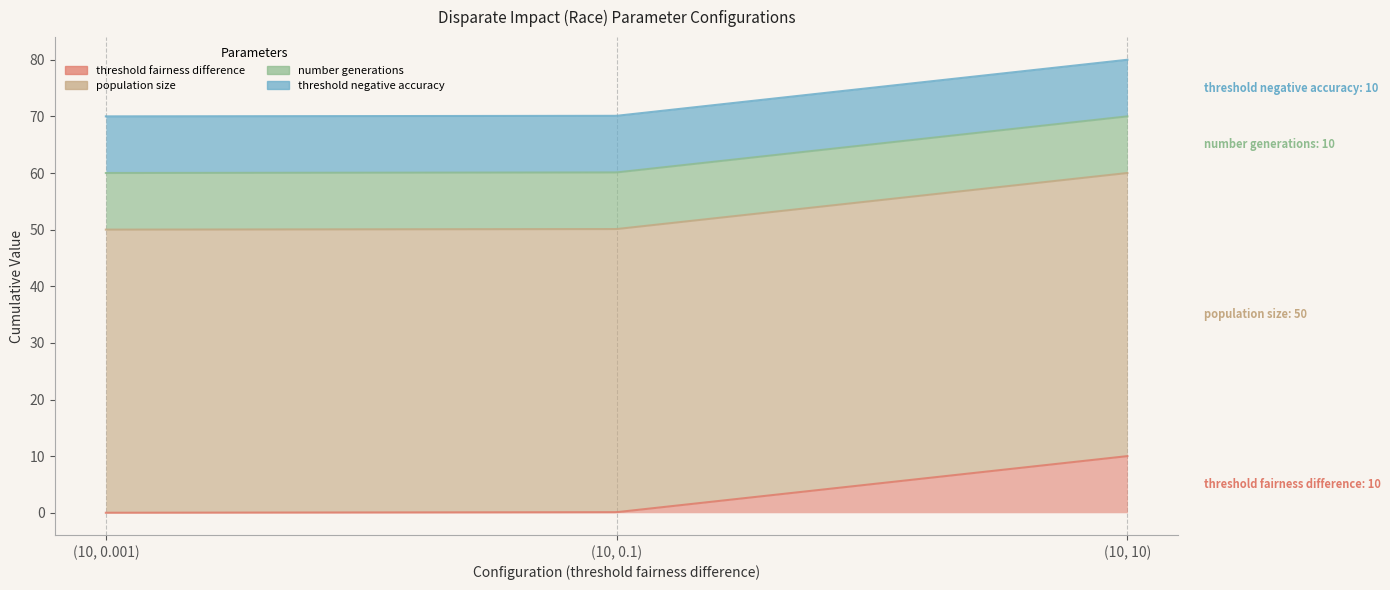

Which series has the widest spread of values?

threshold fairness difference